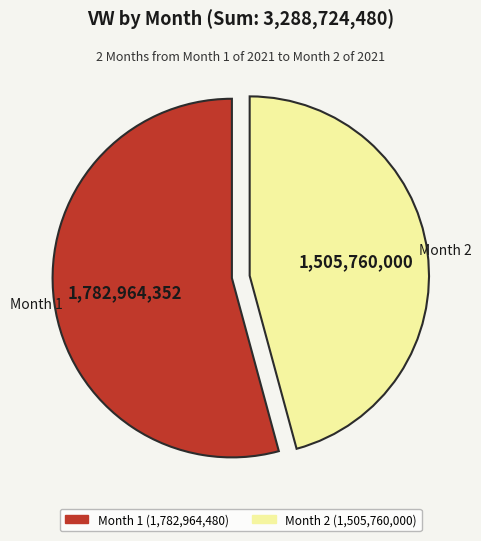

How many slices are in this pie chart?

2